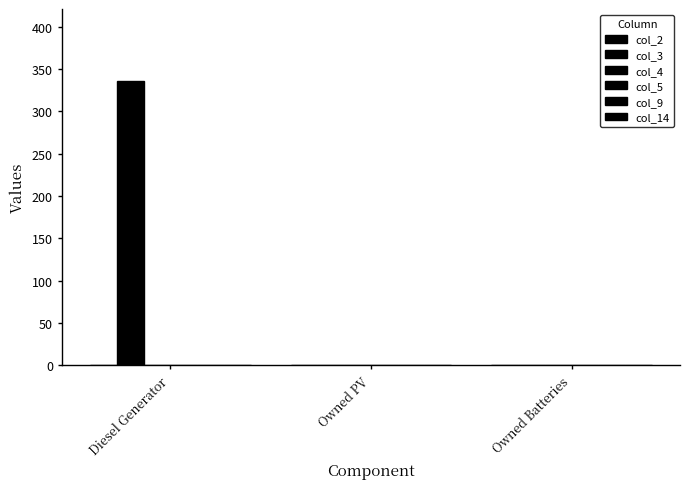

Are the bars horizontal?

No